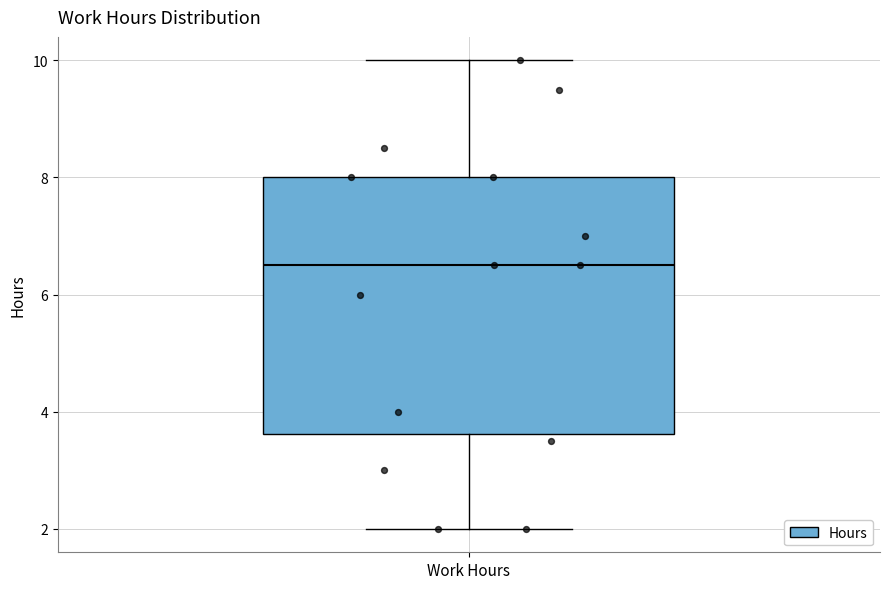

Read this box plot against the y-axis: the position of the median line, the range covered by the box, and the ends of both whiskers. The values are not printed on the chart, so give them approximately, as read against the axis.

median 6.6, box 3.6 to 8.0, whiskers 2.0 to 10.0